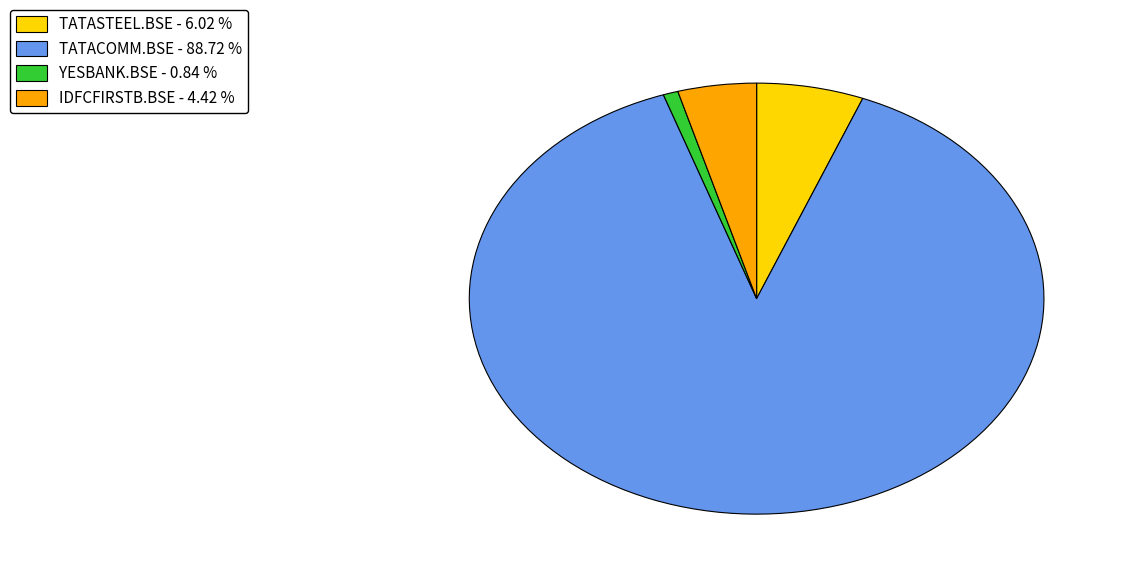

Is YESBANK.BSE - 0.84 % the majority of the pie?

No